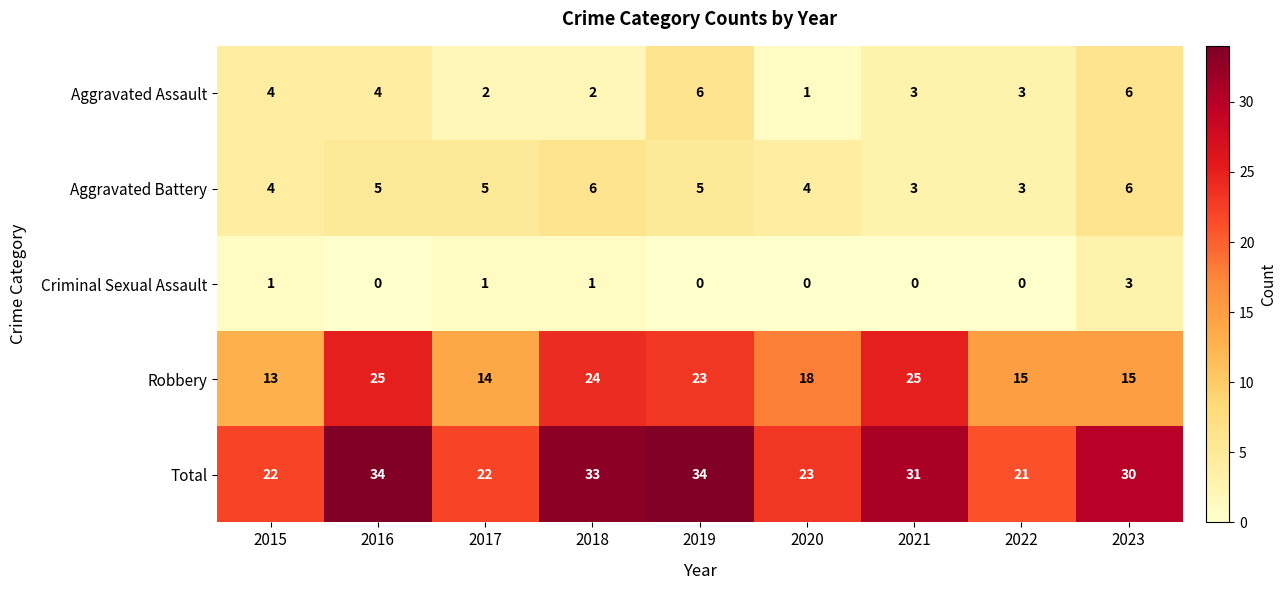

The value of Robbery at 2023 is 15. True or false?

True